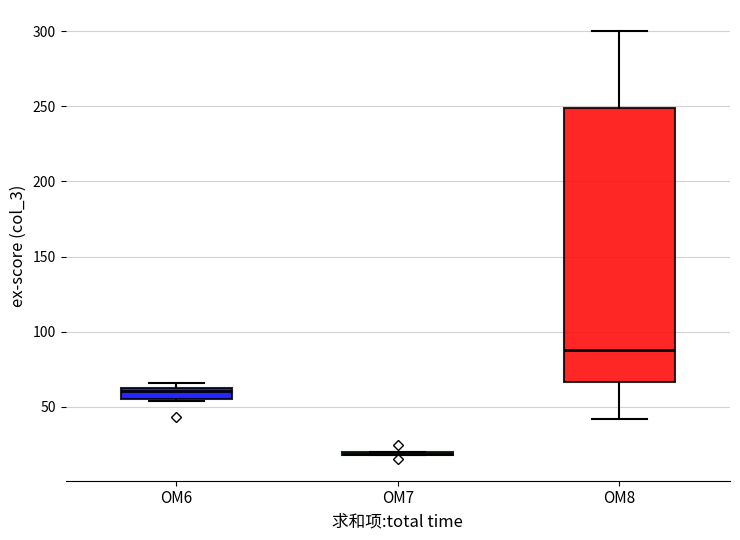

Which box is the tallest, from its lower edge to its upper edge?

OM8